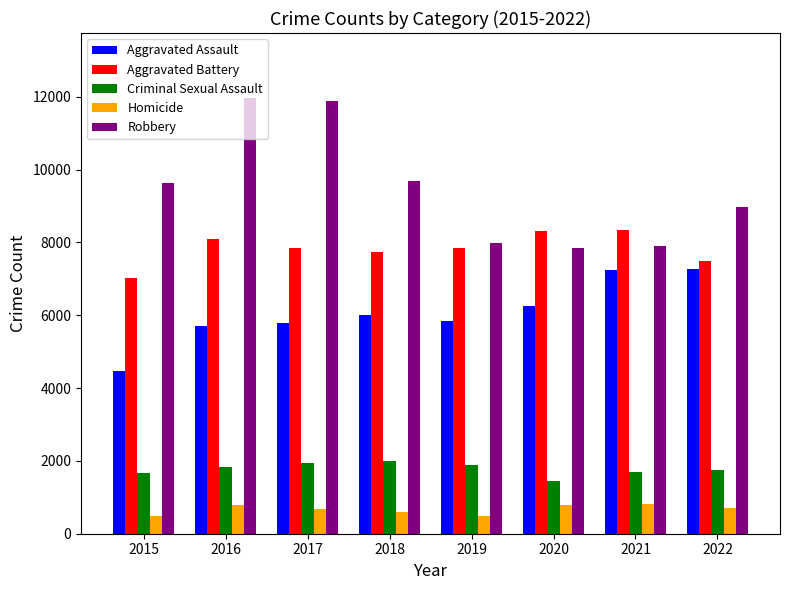

Which series has the widest spread of values?

Robbery